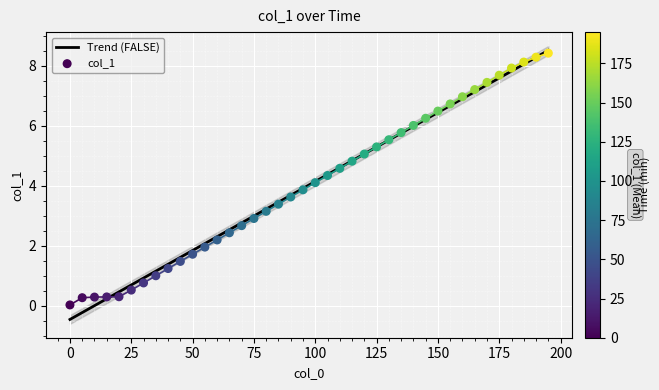

What is the minimum value for Trend (FALSE)?

-0.5